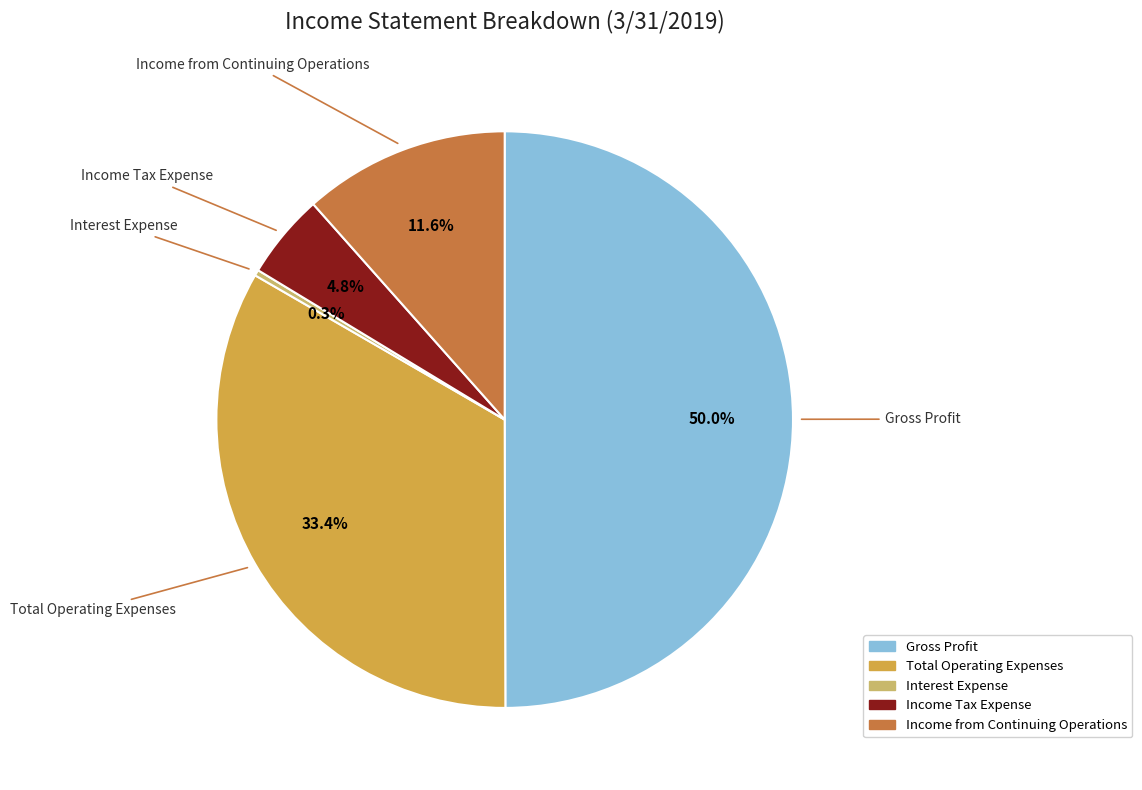

To the nearest percent, what portion does Income from Continuing Operations represent?

12%